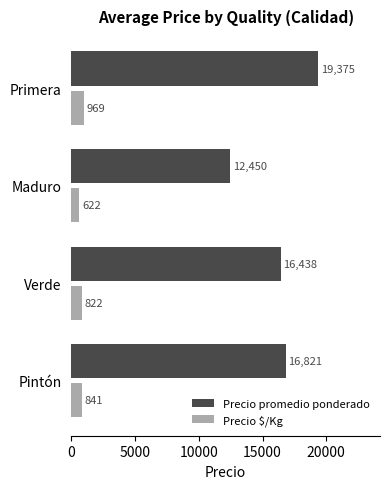

Which series changed the most between Maduro and Primera?

Precio promedio ponderado